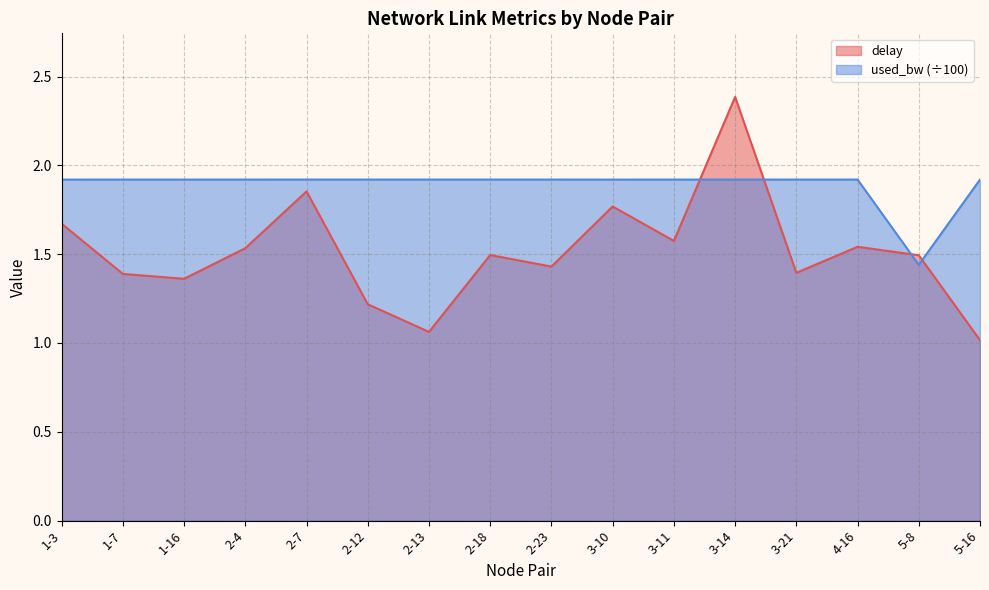

What is the label of the 13th point from the right?

2-4